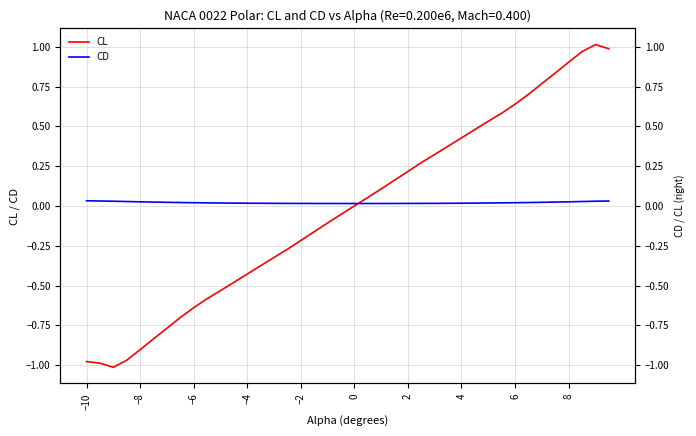

What is the minimum value shown in the chart?

-1.0